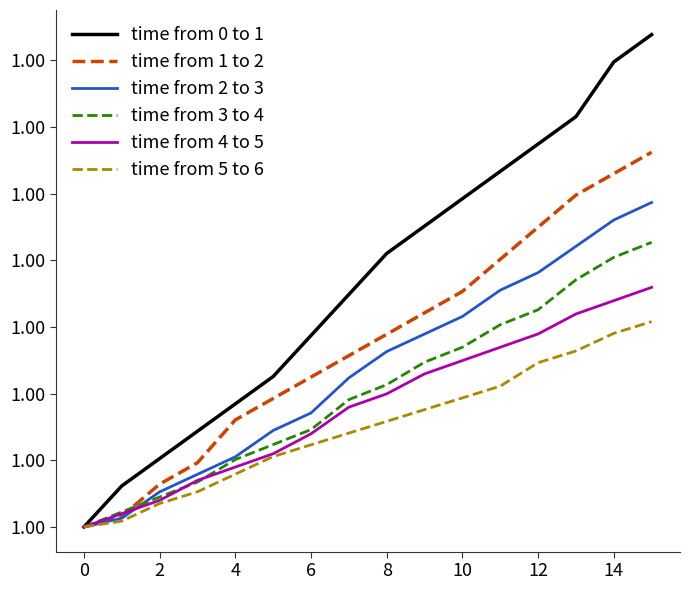

What is the greatest value displayed?

1.0